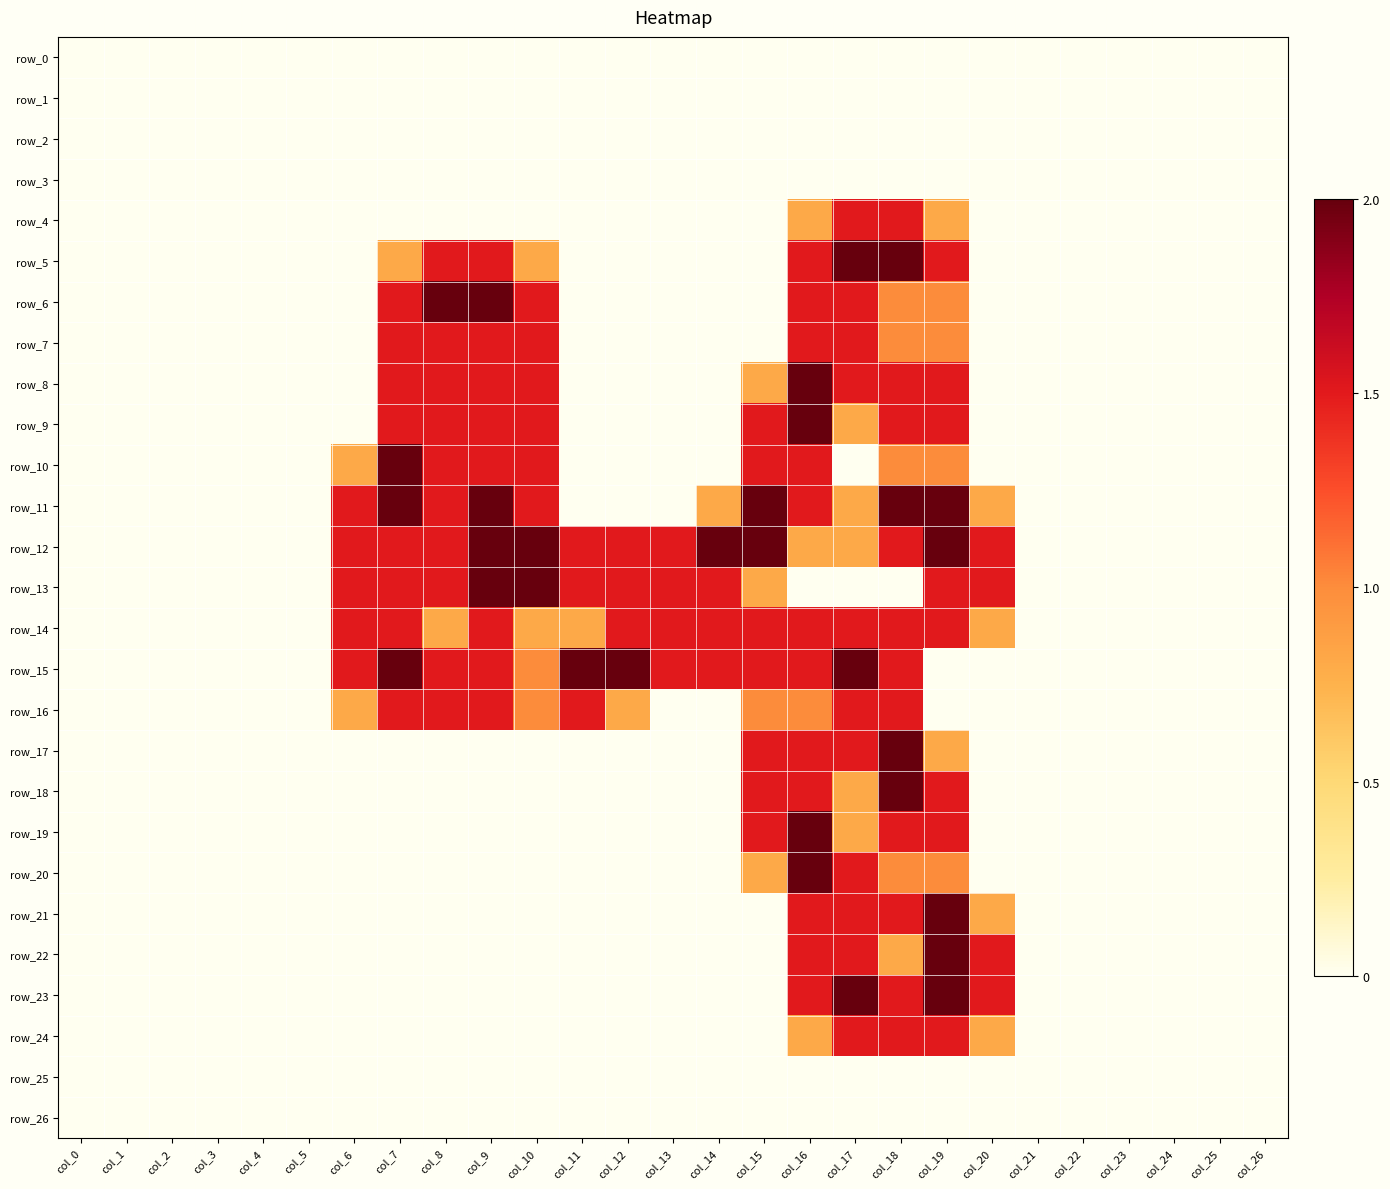

At which label does row_1 reach its peak?

col_0